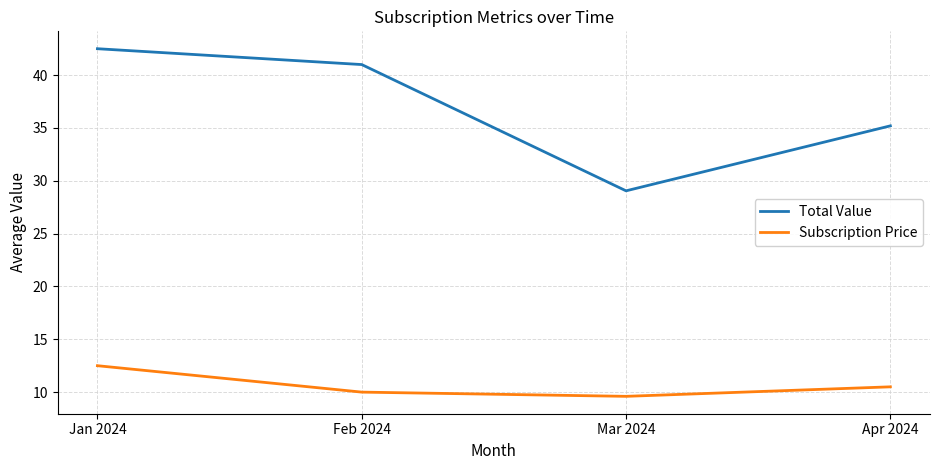

Rank the series by their average value, from lowest to highest.

Subscription Price, Total Value